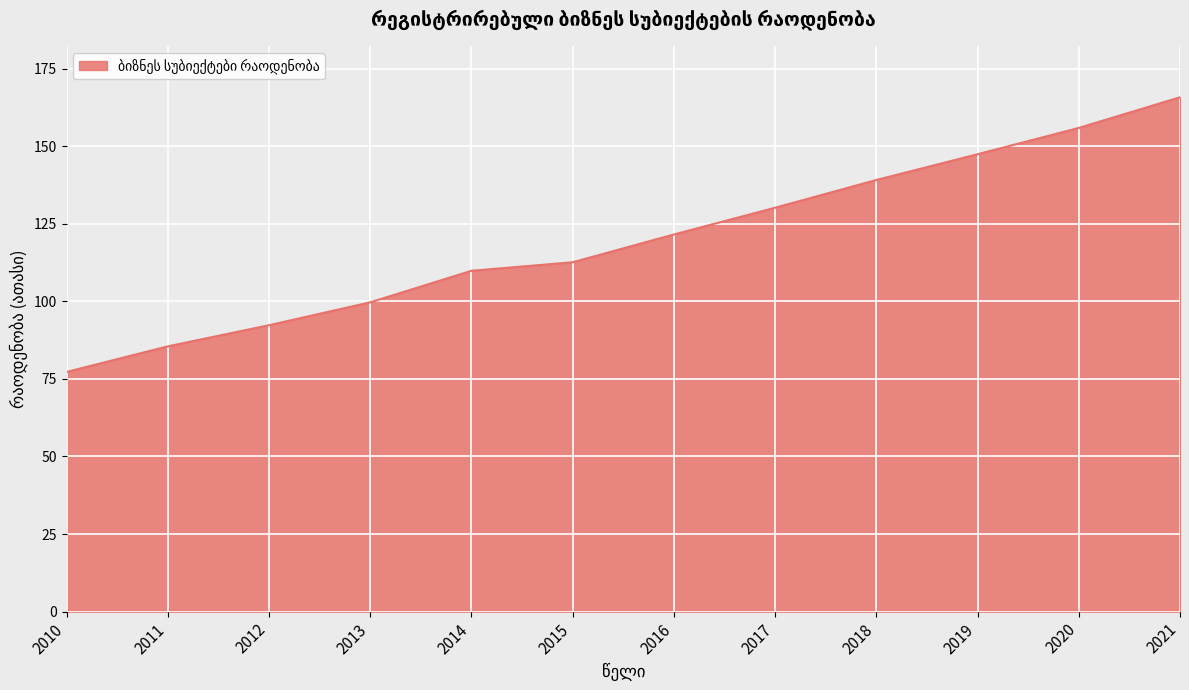

True or false: there are more than 1 points higher than both neighbors.

False